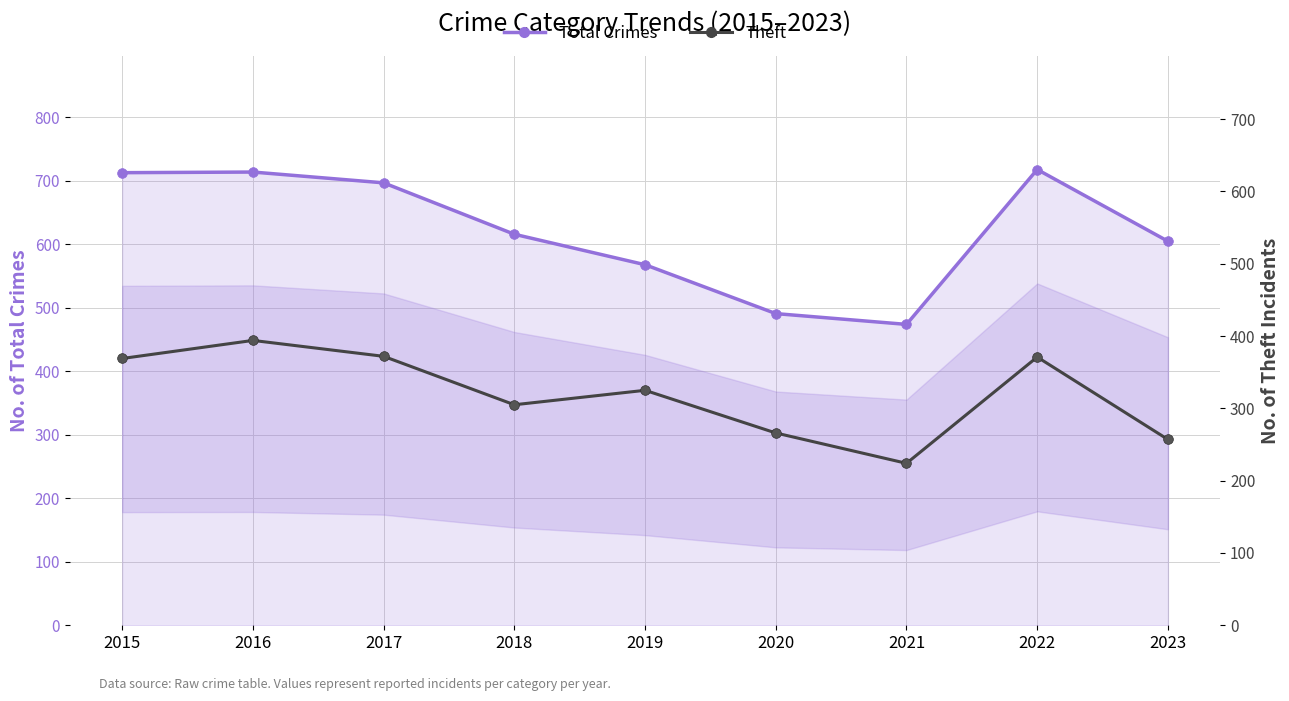

What is the total value across all series at 2016?

1108